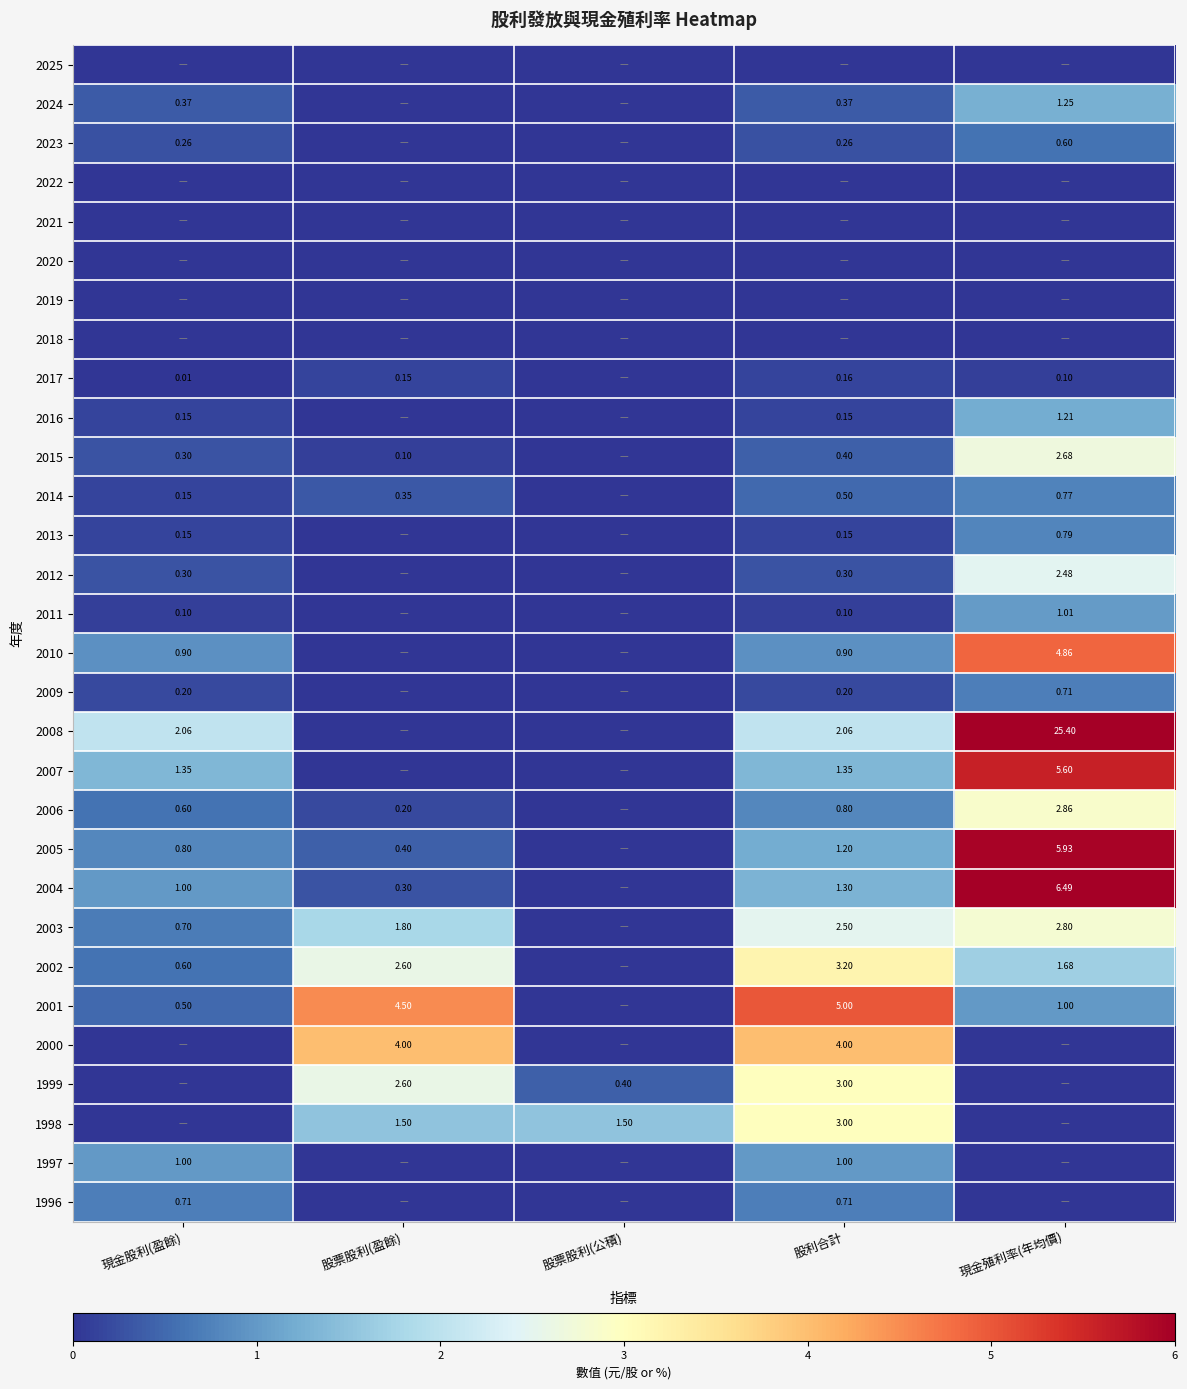

Is the value of 2003 at 股票股利(盈餘) greater than the value of 2023 at 現金殖利率(年均價)?

Yes